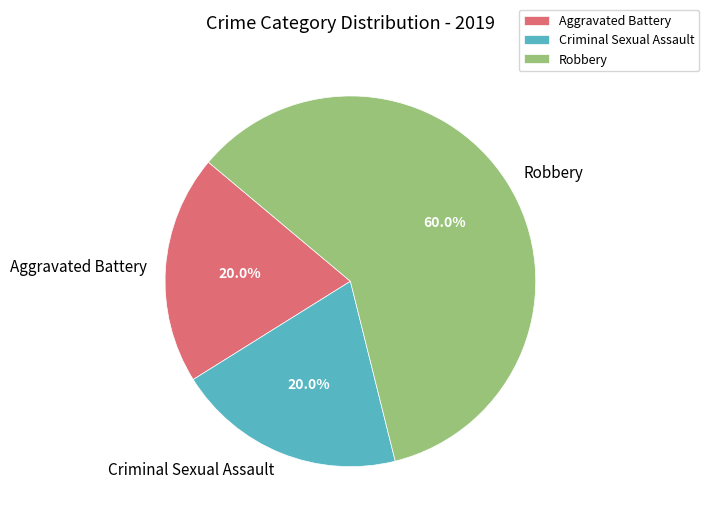

What is the largest slice in the pie chart?

Robbery